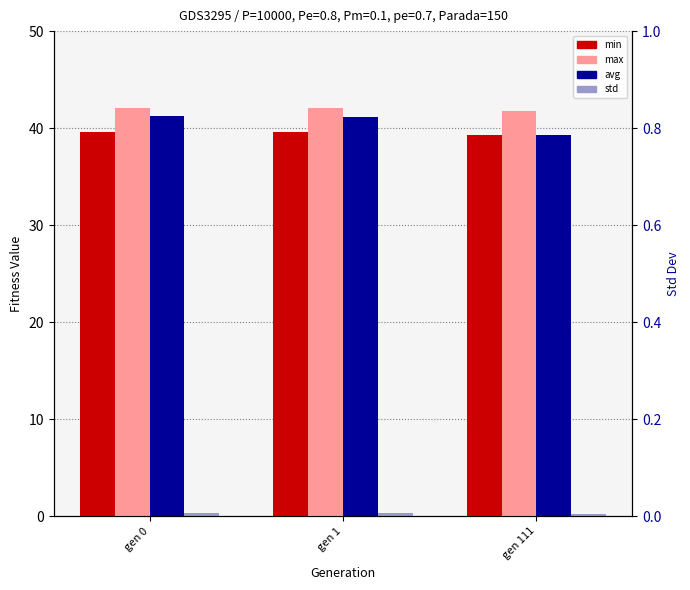

List the labels in order of std value, largest first.

gen 1, gen 0, gen 111